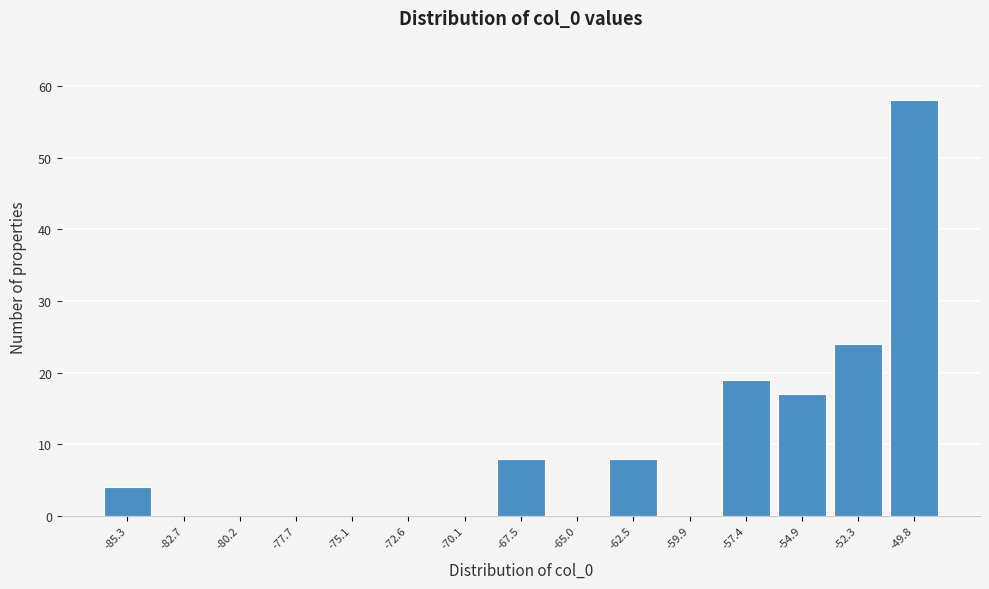

Reading left to right, transcribe all the data shown in this chart.

-85.3=4	-82.7=0	-80.2=0	-77.7=0	-75.1=0	-72.6=0	-70.1=0	-67.5=8	-65.0=0	-62.5=8	-59.9=0	-57.4=19	-54.9=17	-52.3=24	-49.8=58